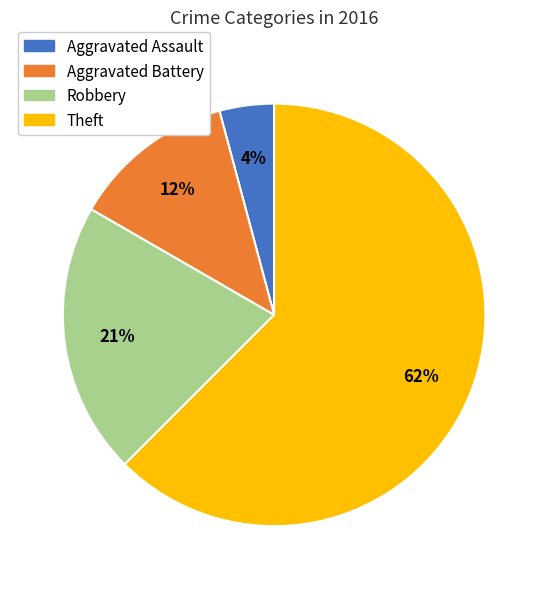

What is the majority slice?

Theft